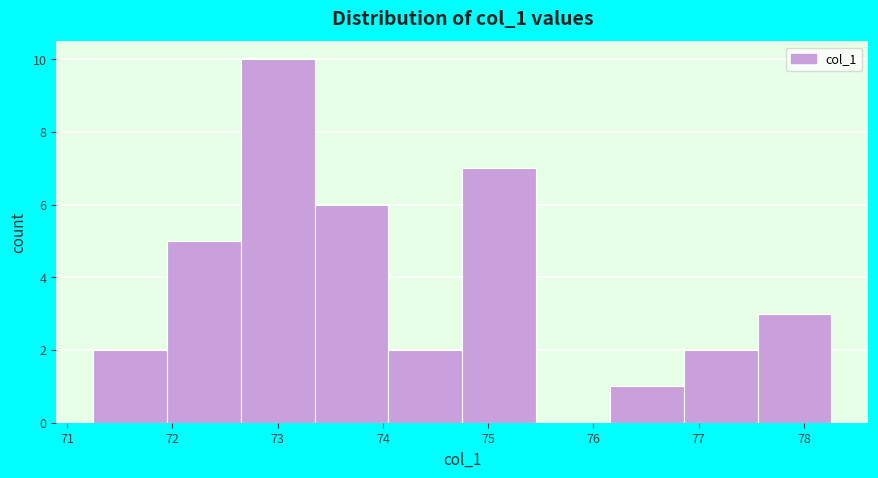

Reading left to right, transcribe this chart: for each bar, give the range it covers on the x-axis and its height. Neither the bar edges nor the heights are printed on the chart, so give them approximately, as read against the axes.

71.2 to 71.9: 2
71.9 to 72.6: 5
72.6 to 73.4: 10
73.4 to 74.1: 6
74.1 to 74.8: 2
74.8 to 75.5: 7
75.5 to 76.2: 0
76.2 to 76.9: 1
76.9 to 77.6: 2
77.6 to 78.3: 3